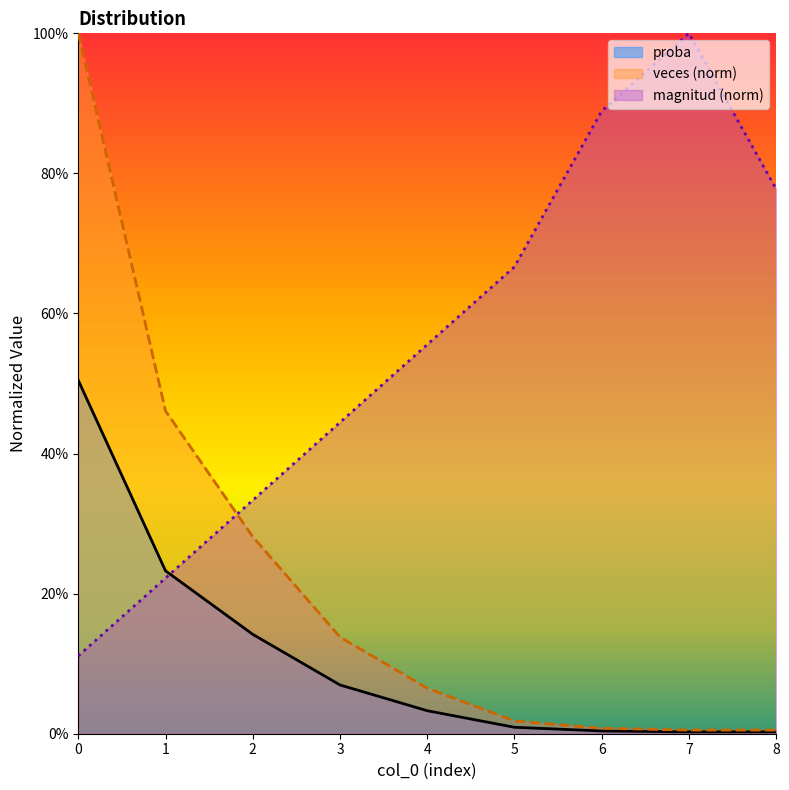

How many lines are shown in the chart?

3